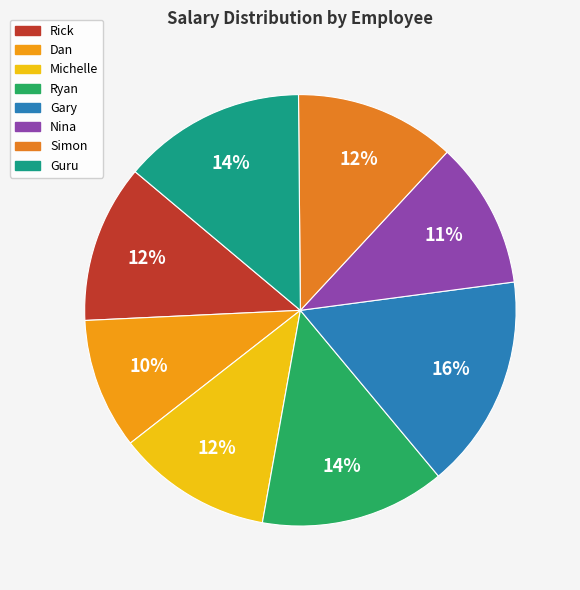

What is the smallest slice in the pie chart?

Dan